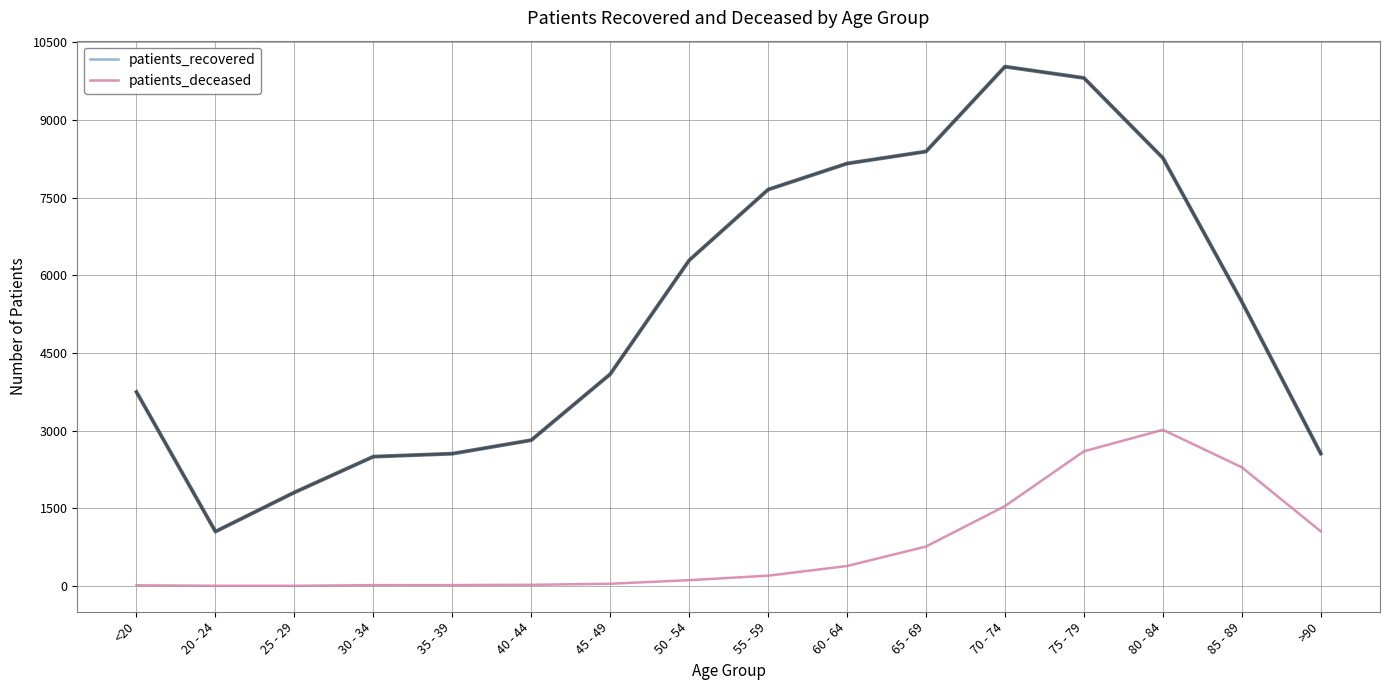

What is the total value across all series at 85 - 89?

7779